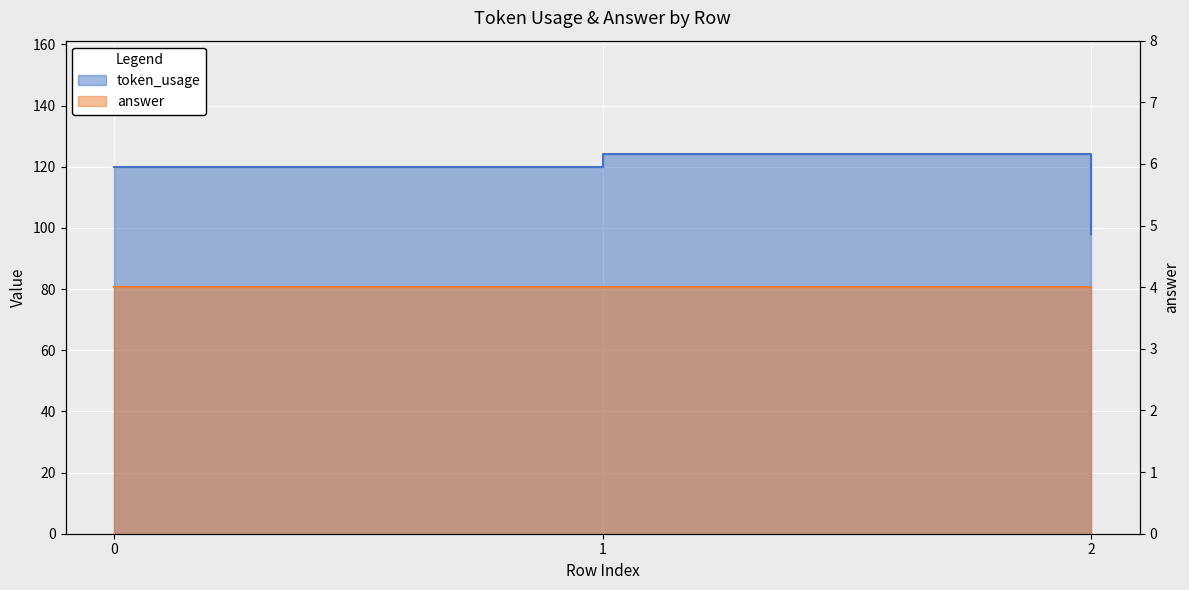

How many values are below 120?

1